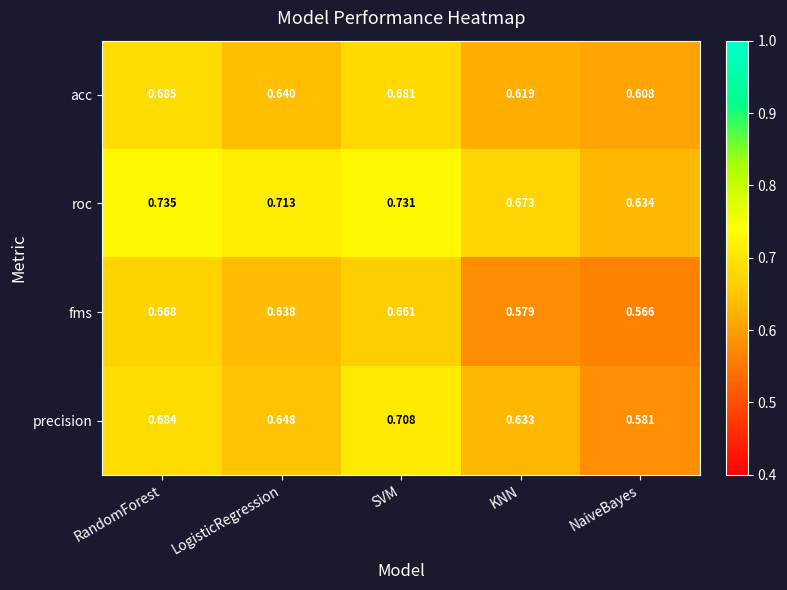

At which category is the sum across all series the highest?

SVM